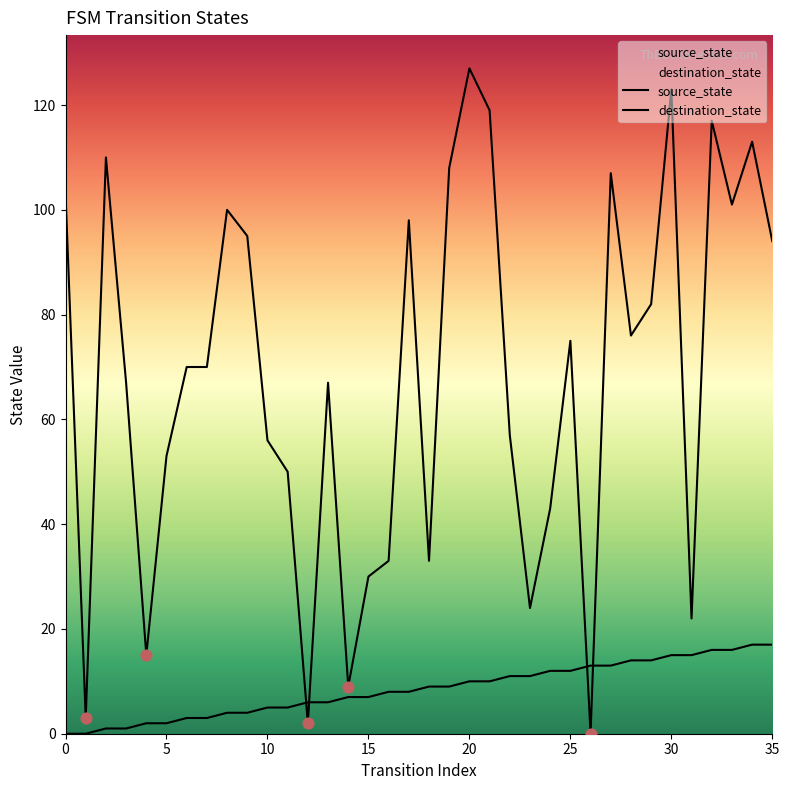

Which series has the largest Y range (max minus min)?

destination_state